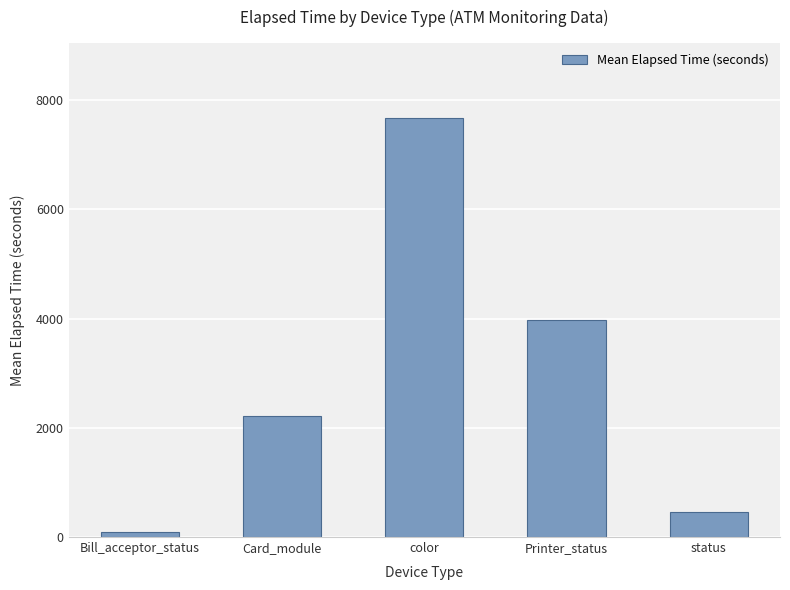

What is the difference between the maximum and minimum values?

7573.3